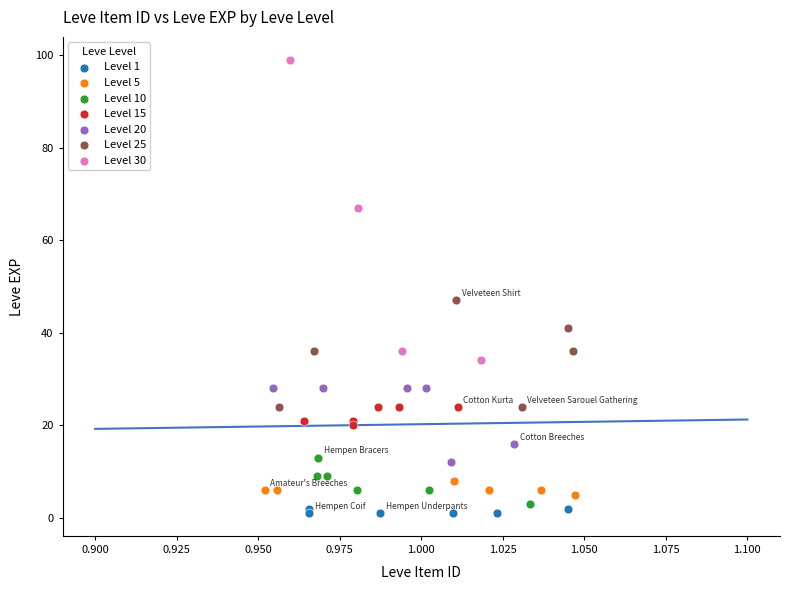

Which series reaches the maximum Y coordinate?

Level 30